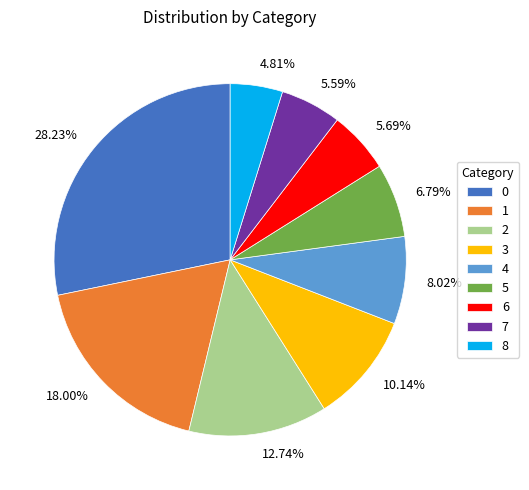

Does 8.02% represent more than half of the total?

No